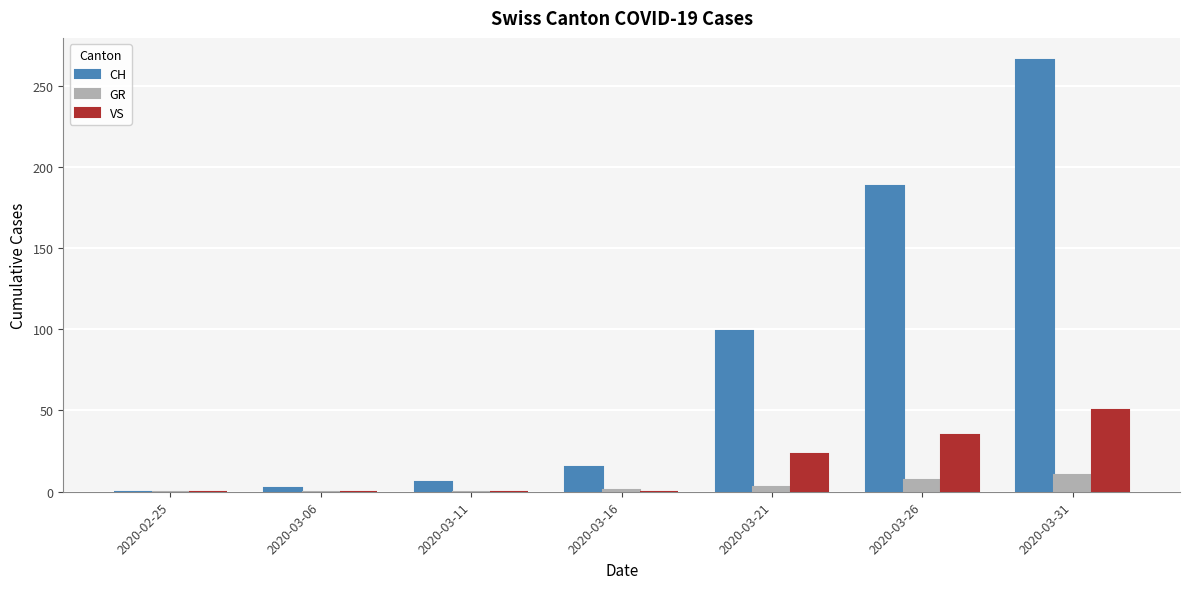

What is the sum of the GR values at 2020-02-25 and 2020-03-26?

7